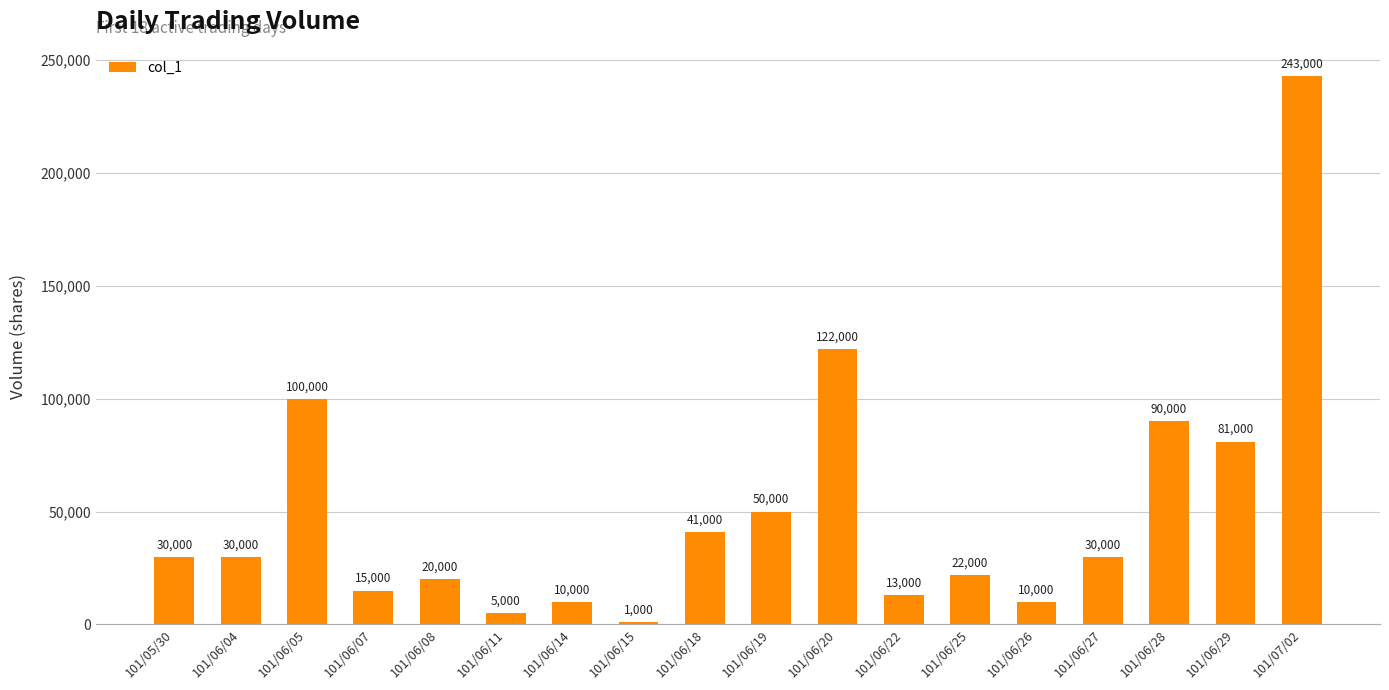

What is the change in value from 101/06/05 to 101/06/18?

-59000